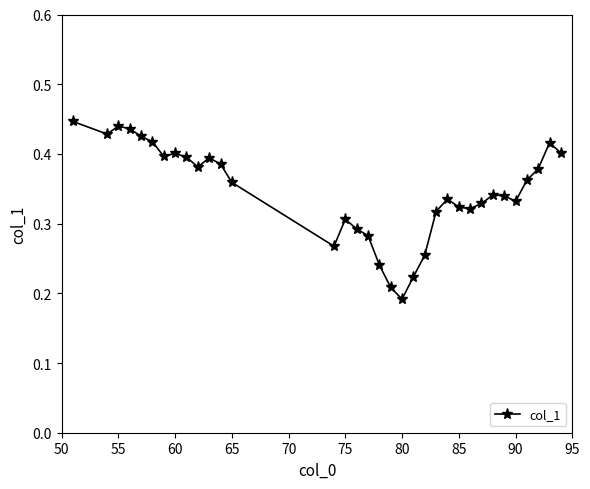

How many values are between 0 and 1?

34